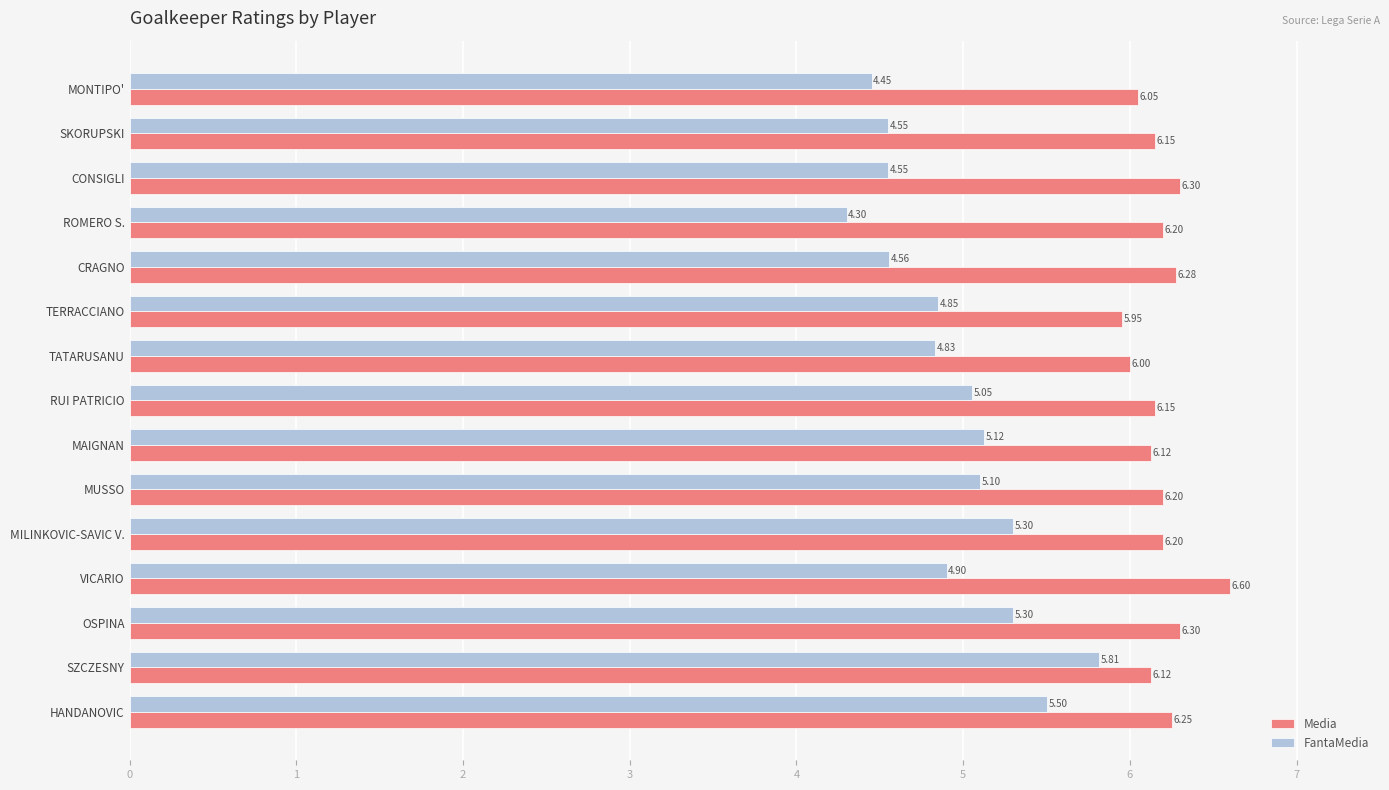

At which category is the sum across all series the highest?

SZCZESNY